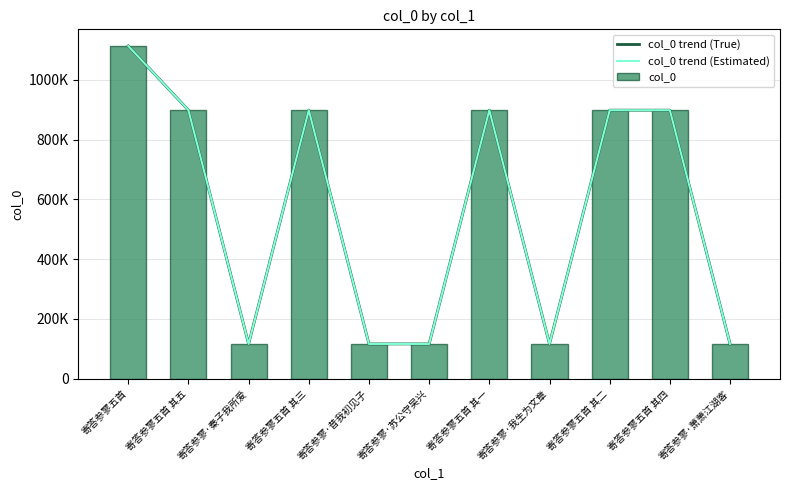

What is the label of the 11th bar from the right?

寄答参寥五首